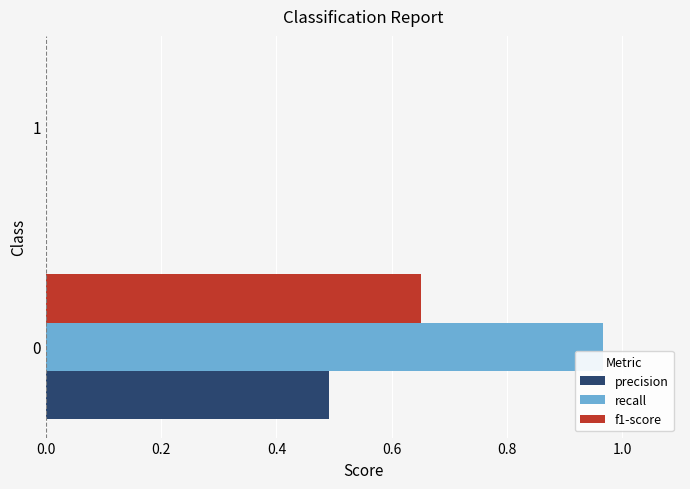

The f1-score series shows 0.0 at 1. True or false?

True